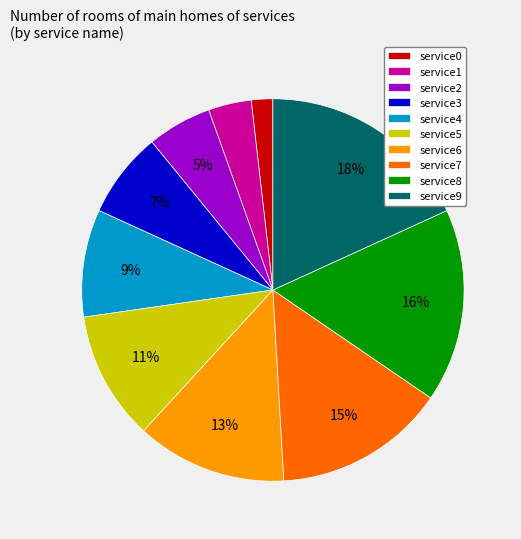

Count the number of slices in the pie.

10